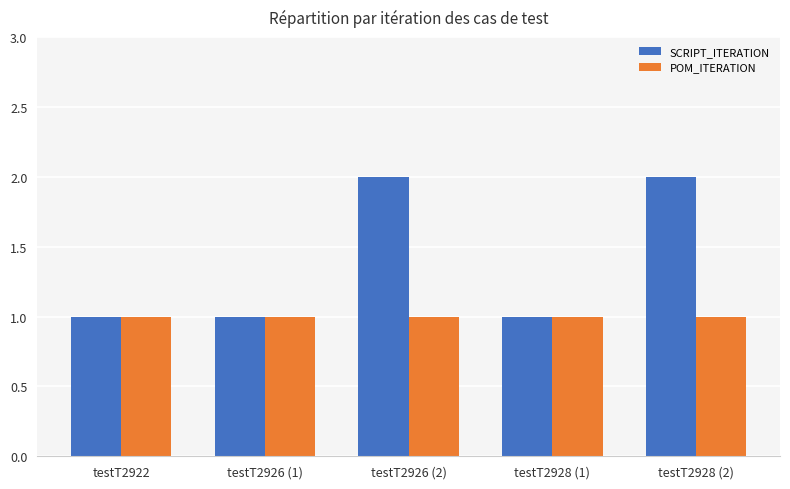

Reading left to right, list all the values displayed in this chart.

SCRIPT_ITERATION: testT2922=1	testT2926 (1)=1	testT2926 (2)=2	testT2928 (1)=1	testT2928 (2)=2
POM_ITERATION: testT2922=1	testT2926 (1)=1	testT2926 (2)=1	testT2928 (1)=1	testT2928 (2)=1